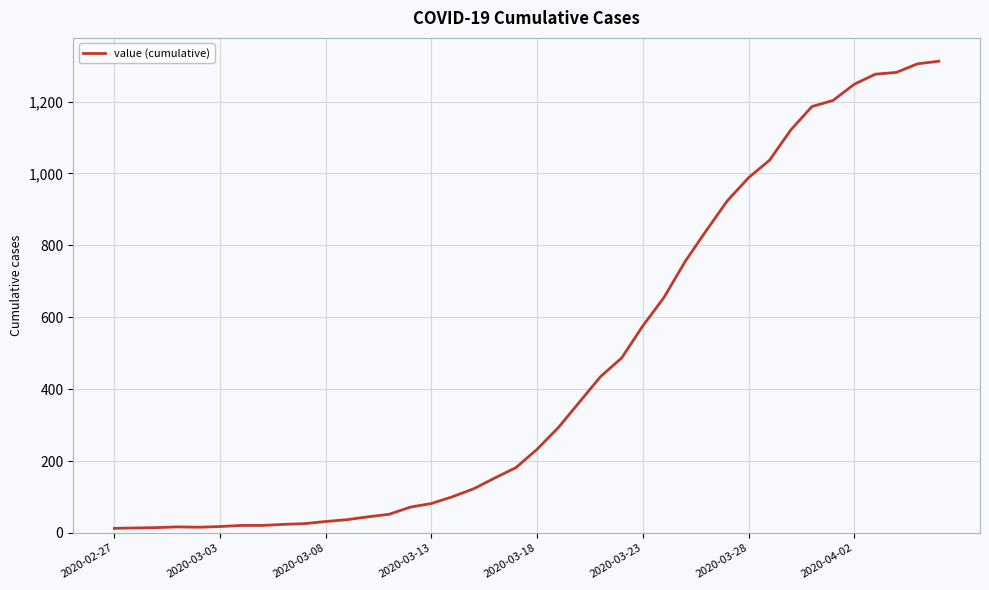

What is the difference between the maximum and minimum values?

1299